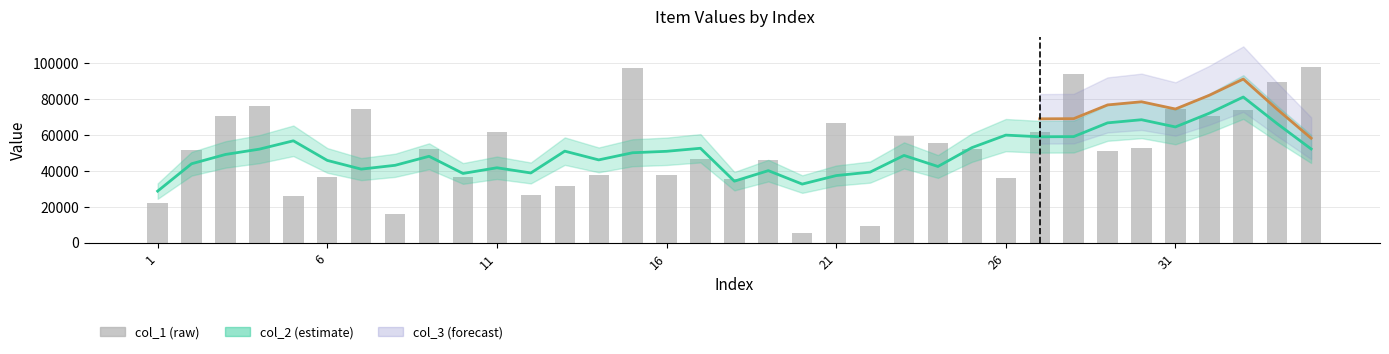

What is the maximum value for col_1?

97648